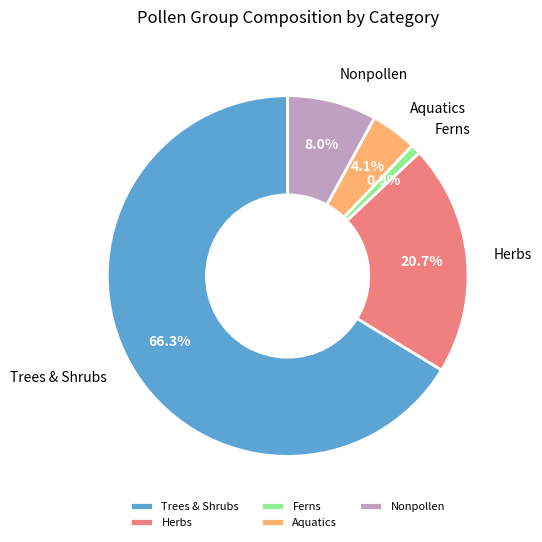

Is there any slice that represents more than half of the pie?

Yes